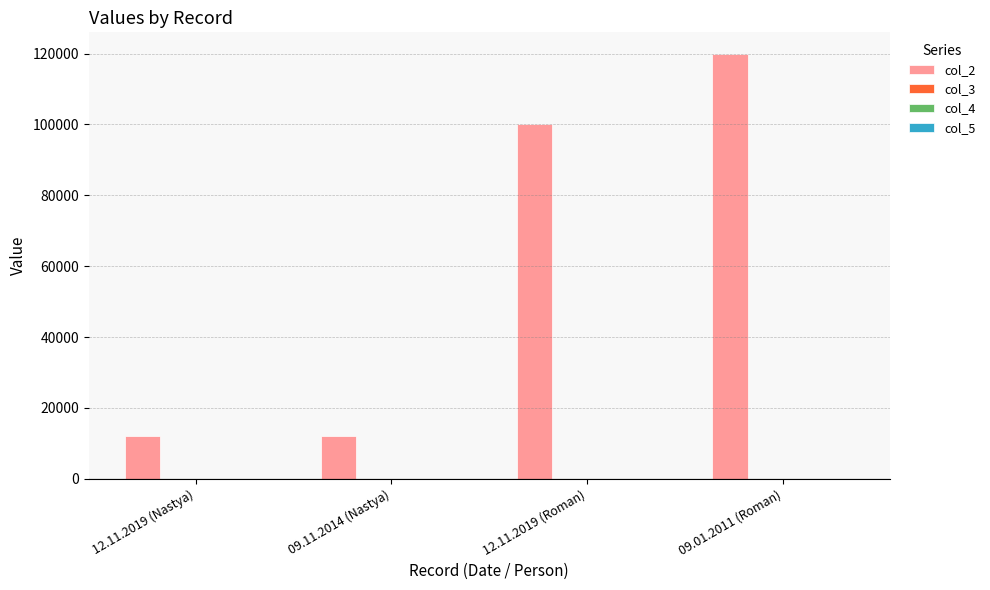

At which category is the sum across all series the highest?

09.01.2011 (Roman)